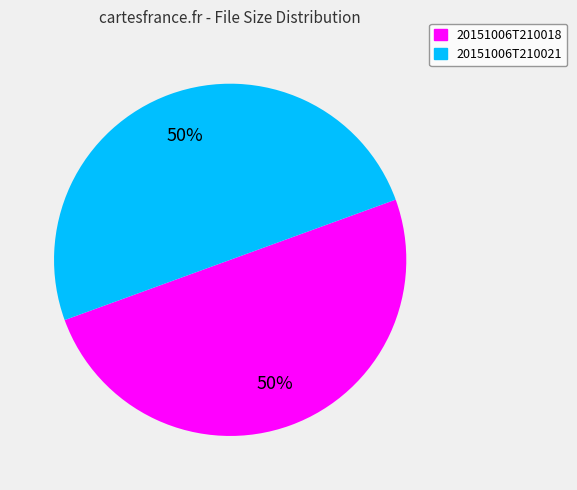

How many slices are in this pie chart?

2